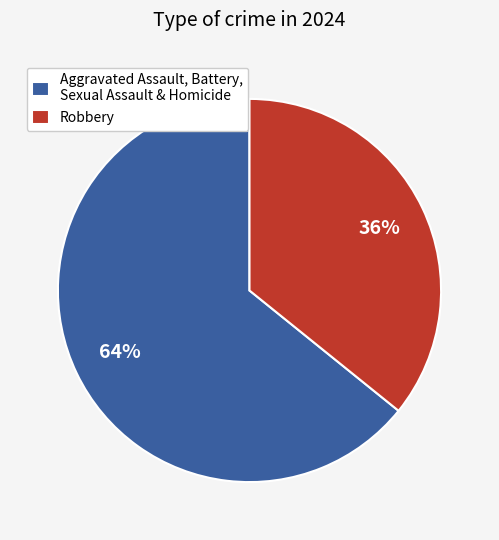

The Aggravated Assault, Battery, Sexual Assault & Homicide slice represents 79% of the pie. True or false?

False